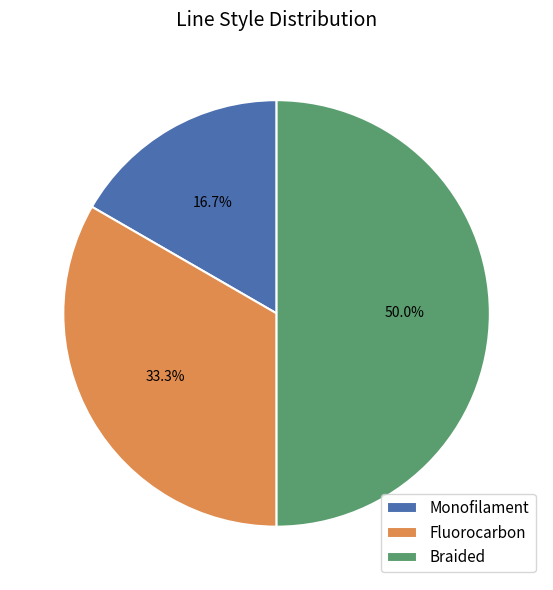

Between Monofilament and Fluorocarbon, which is larger?

Fluorocarbon